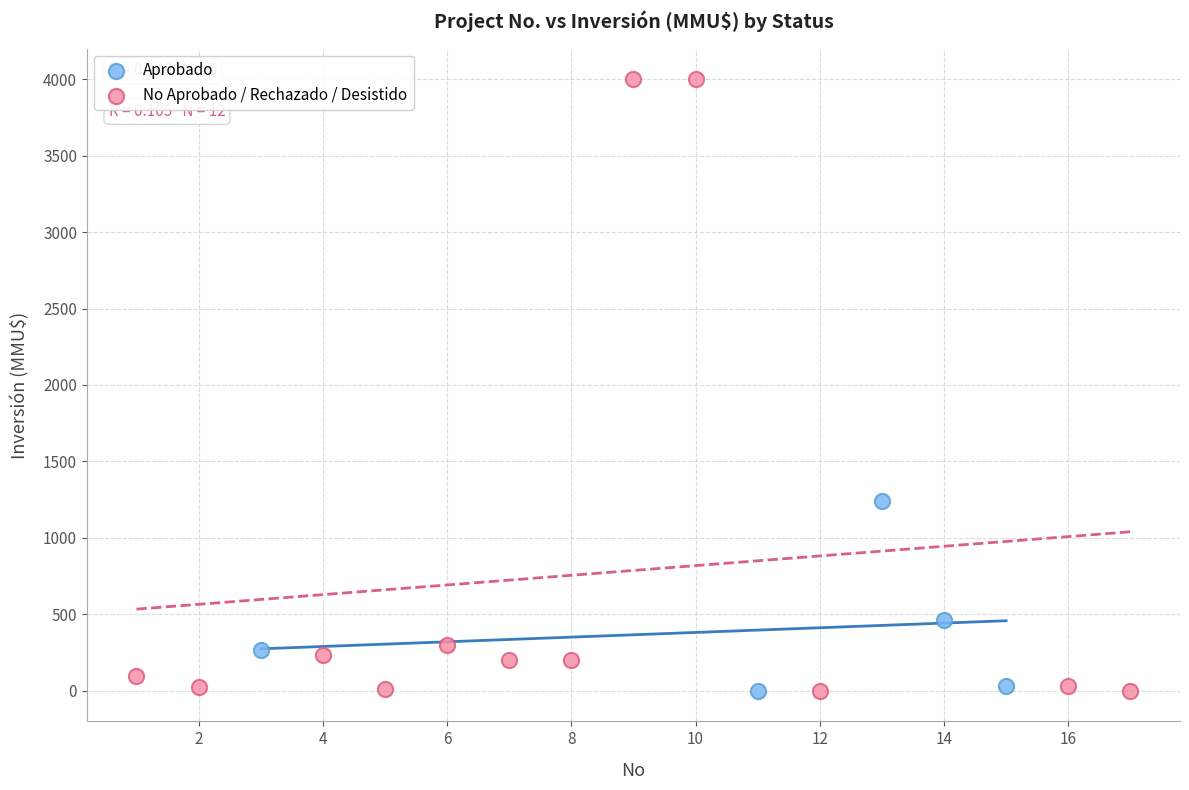

Which series reaches the maximum Y coordinate?

No Aprobado / Rechazado / Desistido